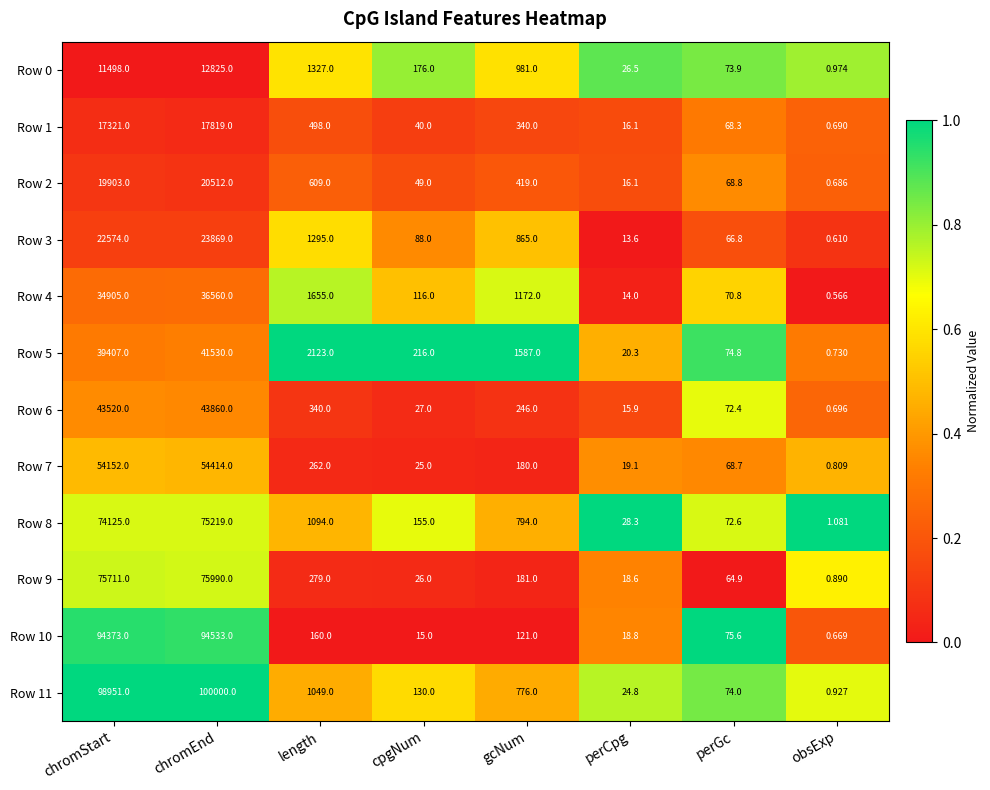

Where is Row 0 nearest to the value 6412?

length